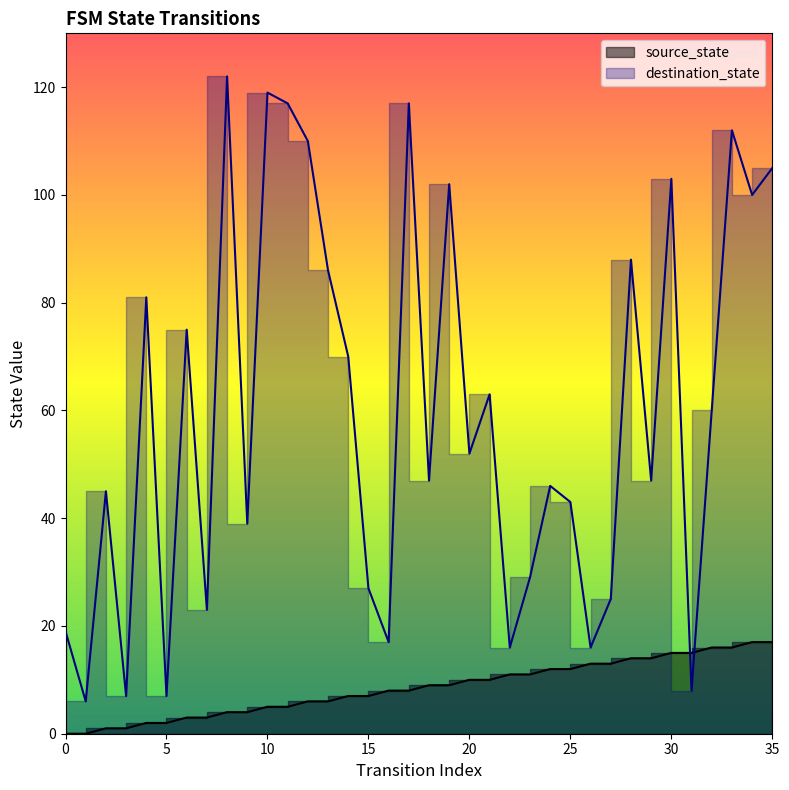

Is the value of destination_state at 33 greater than the value of source_state at 33?

Yes